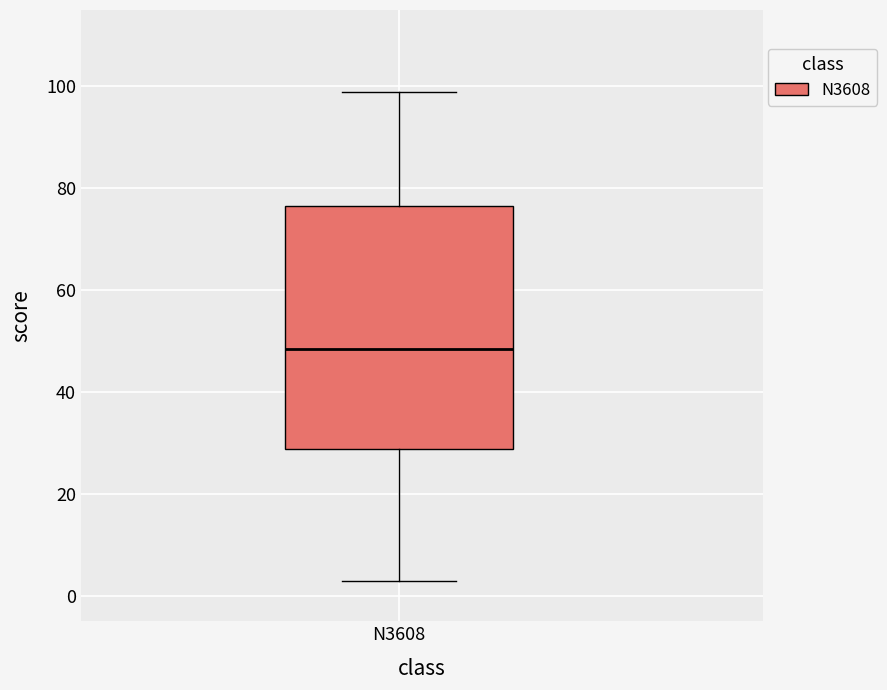

Transcribe this box plot: give where the median line is, the range the box spans, and where the two whiskers end, as read against the y-axis. The values are not printed on the chart, so give them approximately, as read against the axis.

median 48, box 28 to 76, whiskers 4 to 100